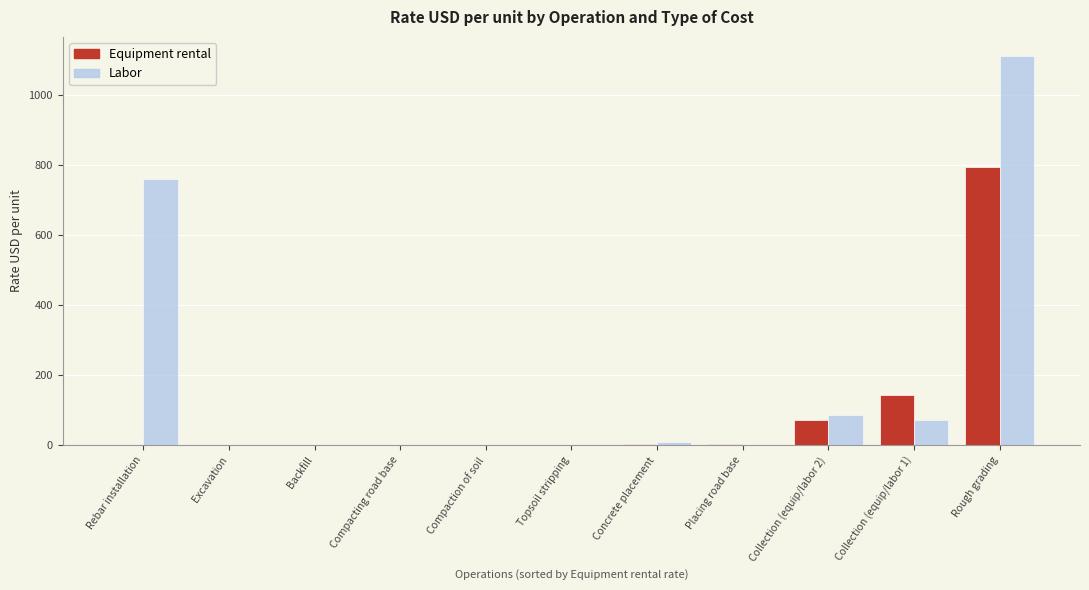

How many values in the Equipment rental series exceed 1?

9